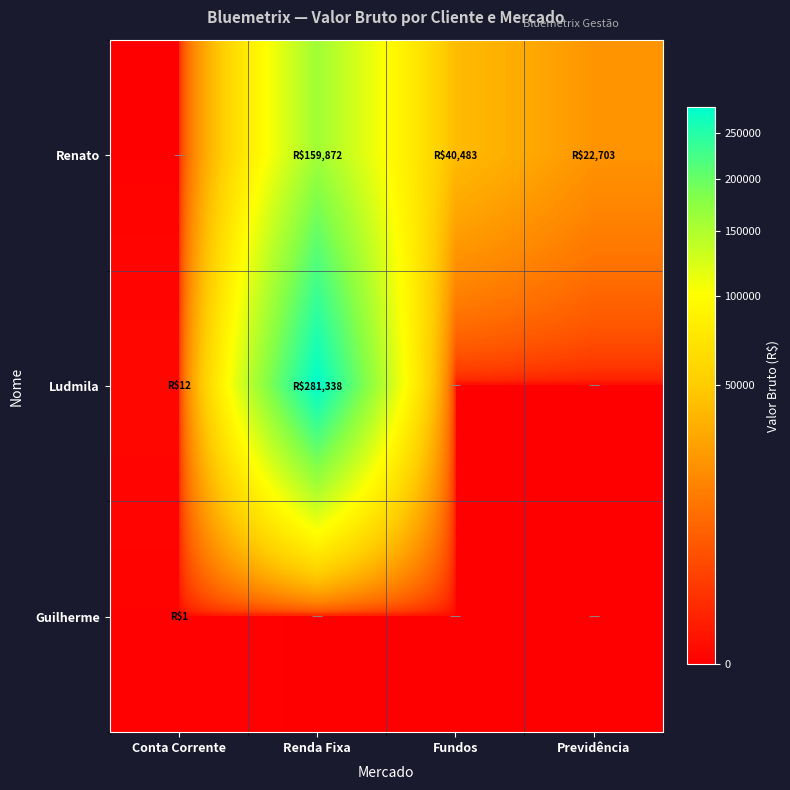

What is the spread (max minus min) of values at Previdência?

22702.6